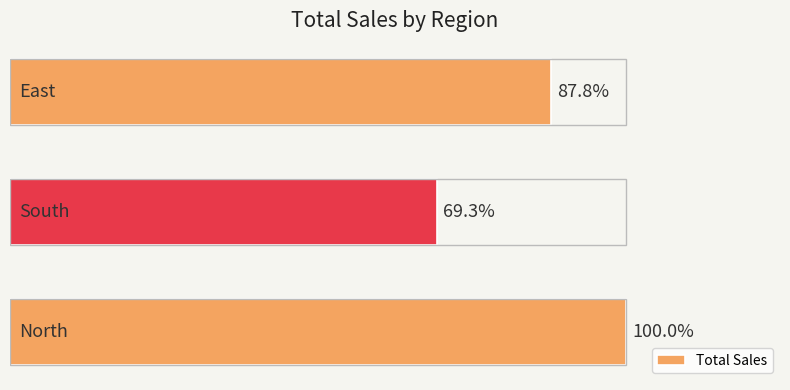

What is the difference between the maximum and second lowest values?

2500